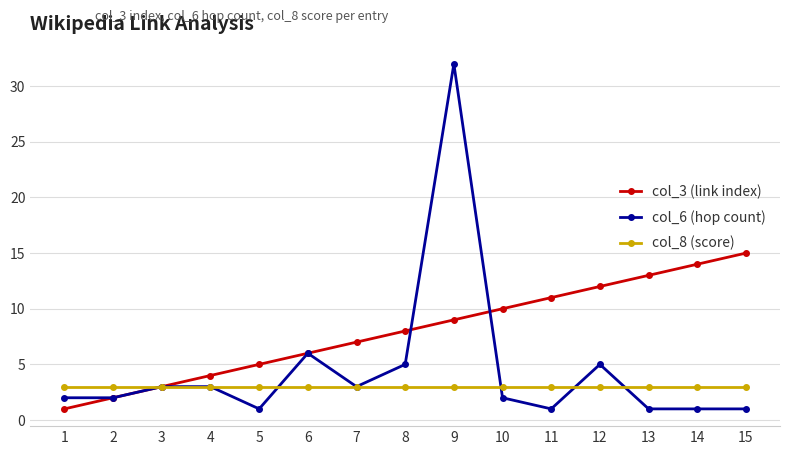

What is the greatest value displayed?

32